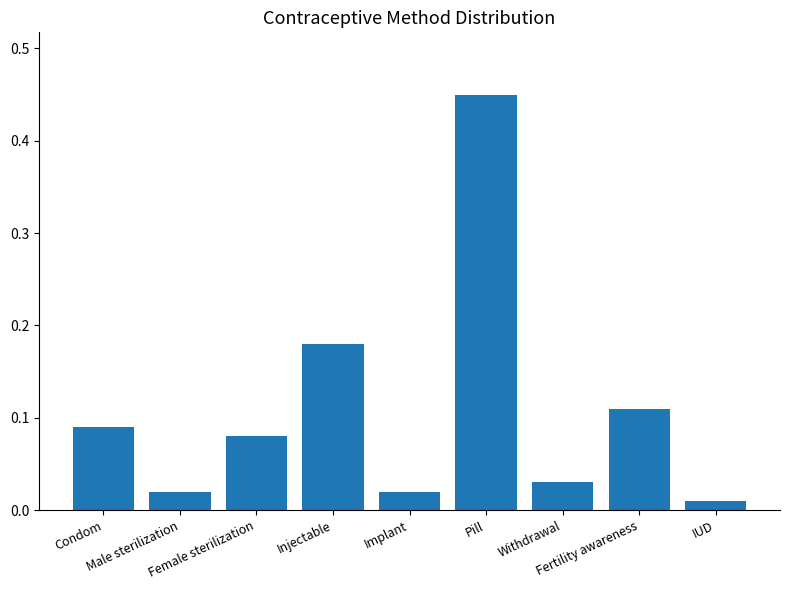

What is the sum of all values?

1.0